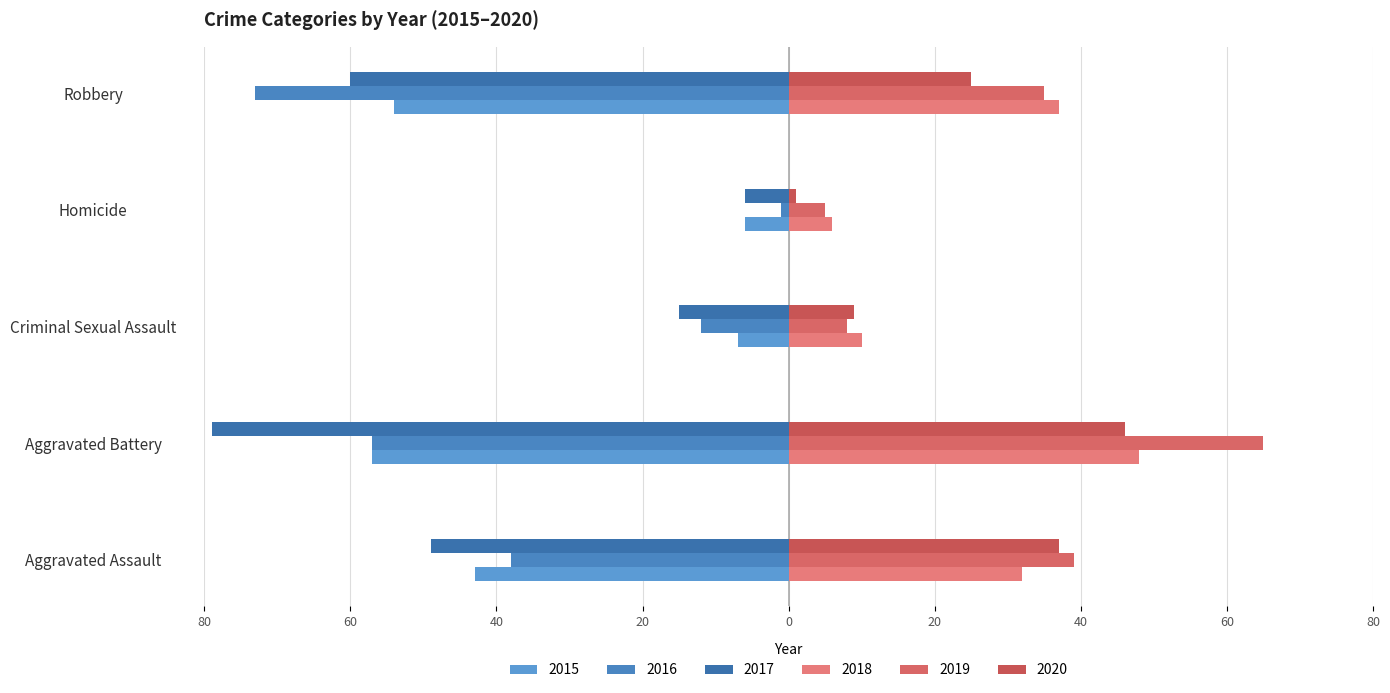

What is the greatest value displayed?

65